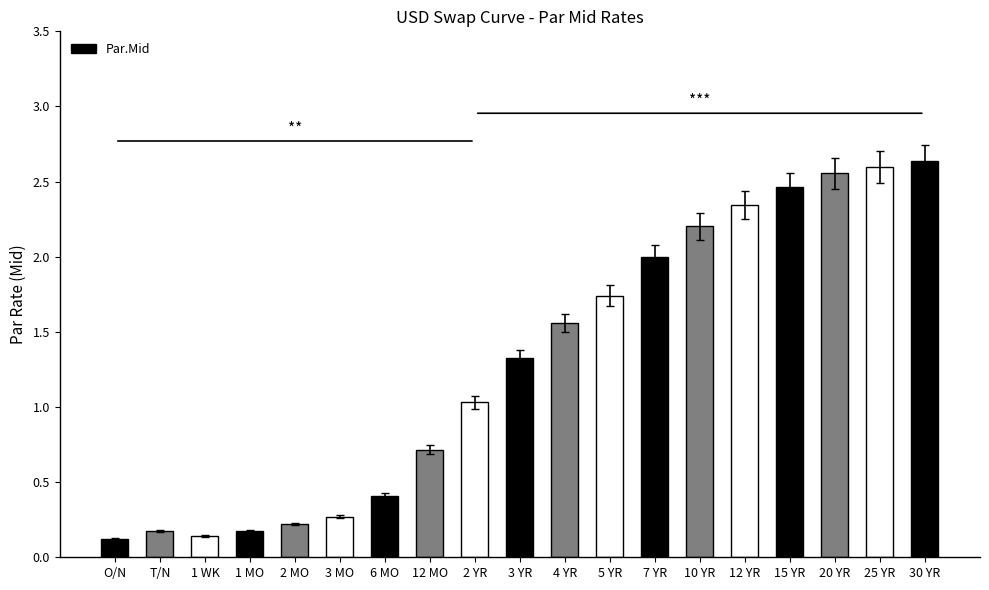

True or false: the data shows 0.6 at 6 MO.

False